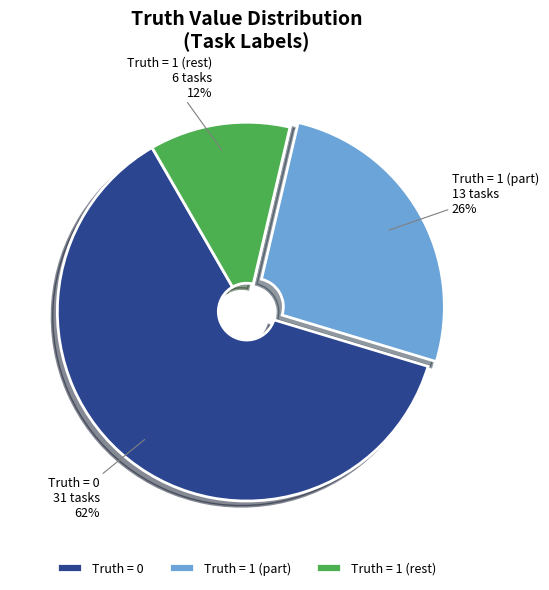

True or false: Truth = 1 (rest) accounts for 24% of the total.

False